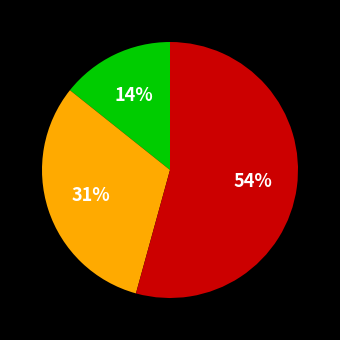

Does any single category account for the majority?

Yes